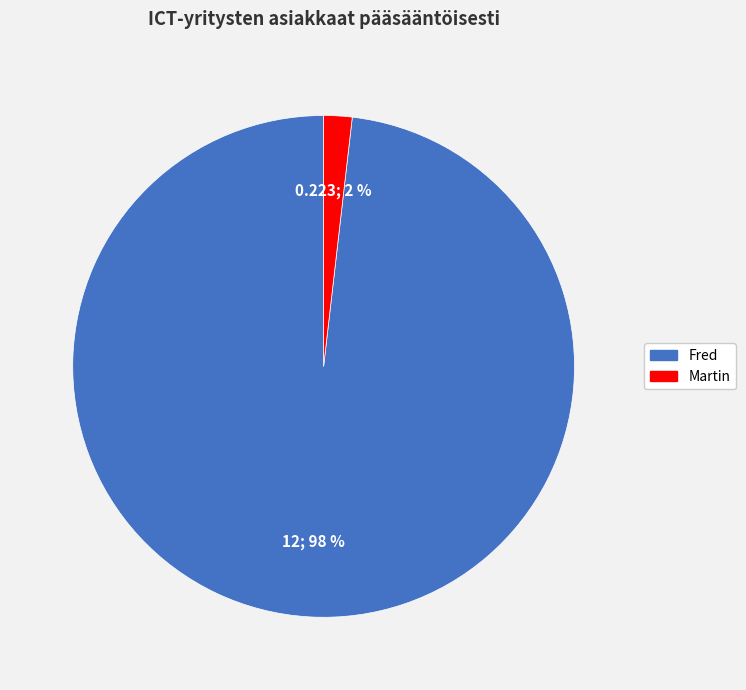

Is the sum of Martin and Fred greater than half?

Yes